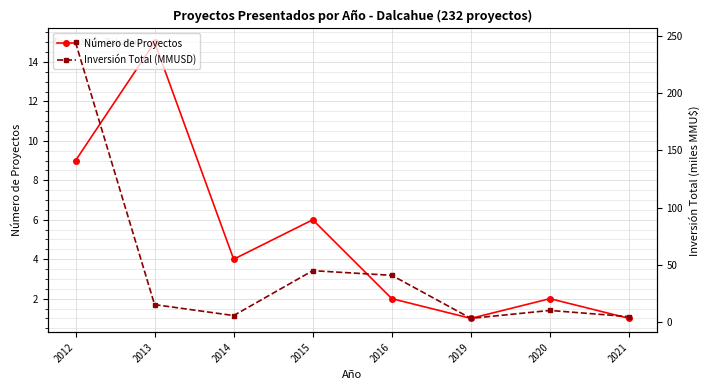

True or false: Inversión Total (MMUSD) and Número de Proyectos intersect in this chart.

False